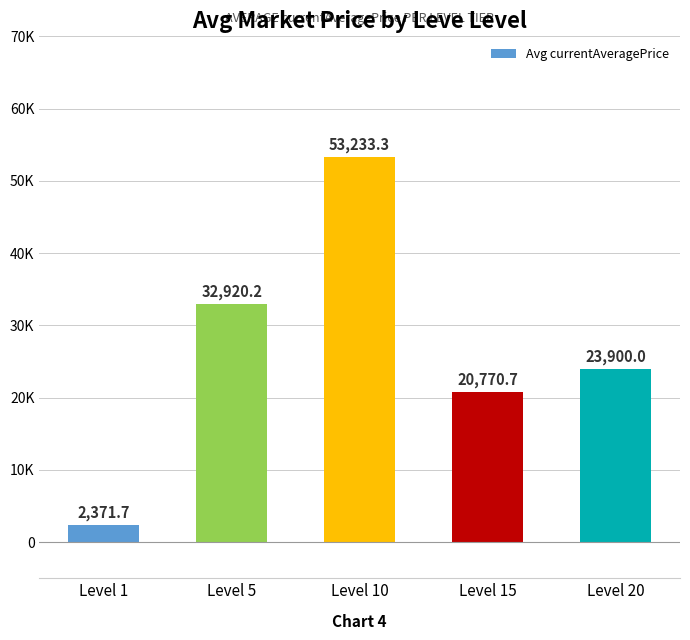

The value at Level 1 is 3415.0. True or false?

False